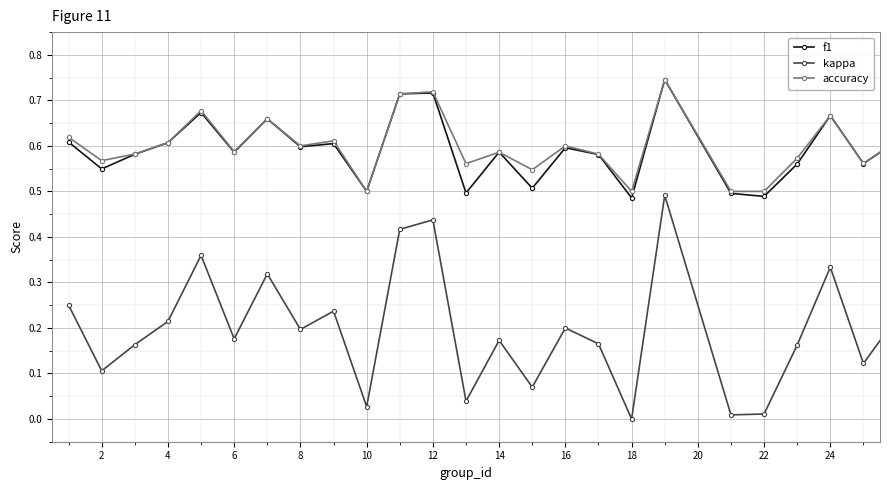

Which series has the widest spread of values?

kappa